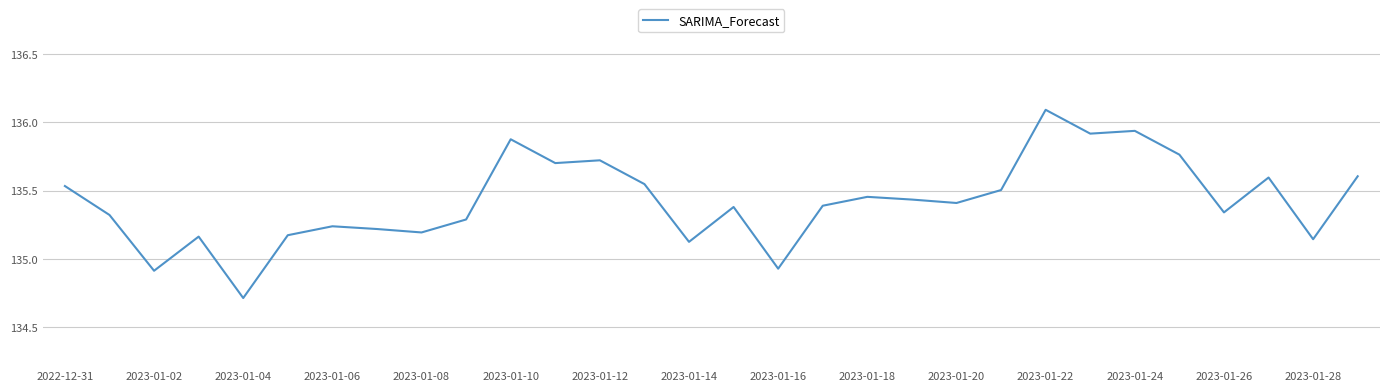

What is the greatest value displayed?

136.1